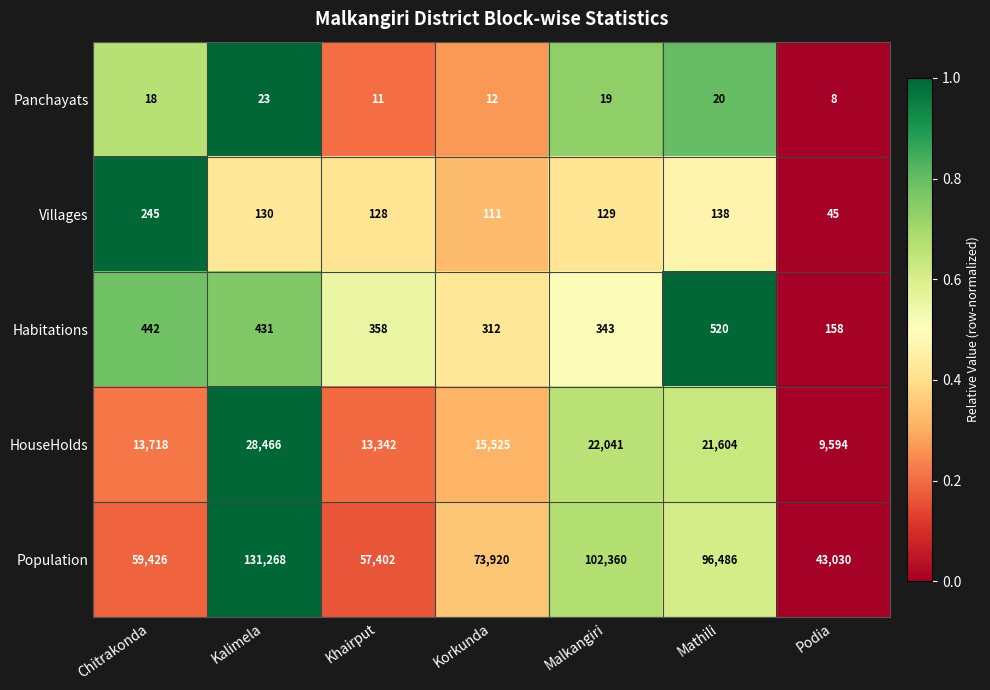

Count the number of data series in this chart.

5